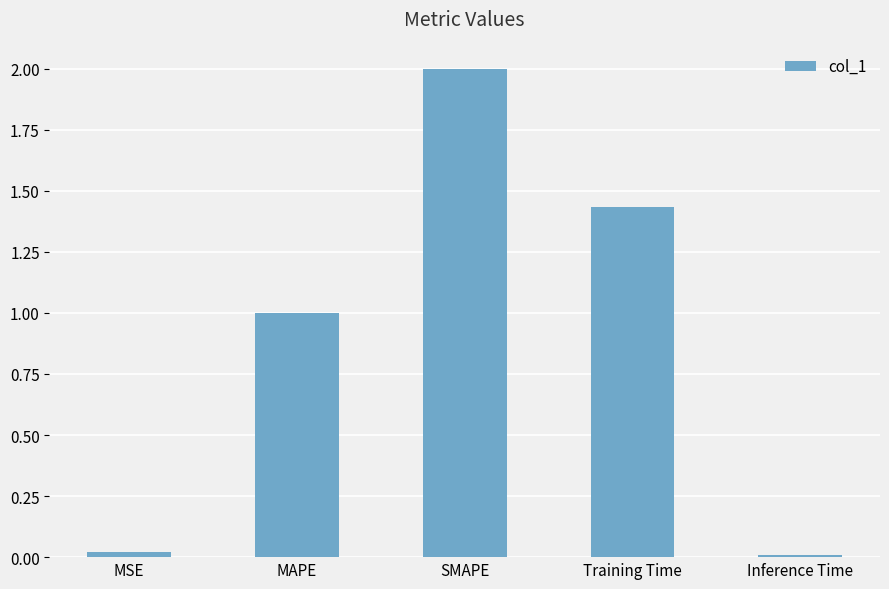

Where is the data nearest to the value 1?

MAPE